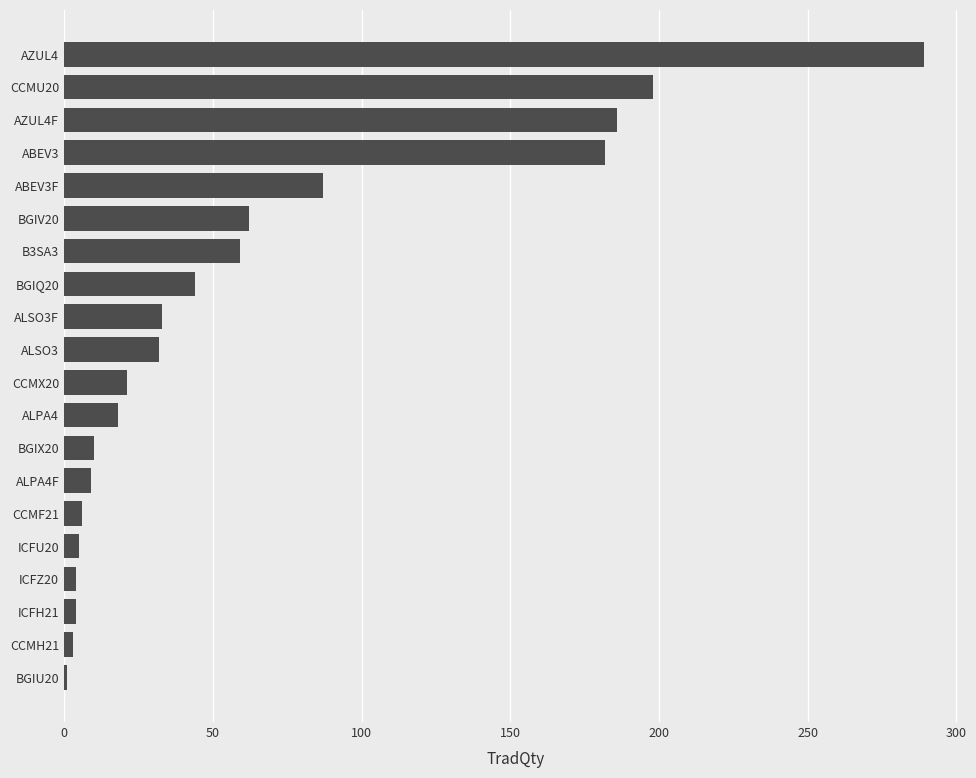

At which label is the value closest to 145?

ABEV3